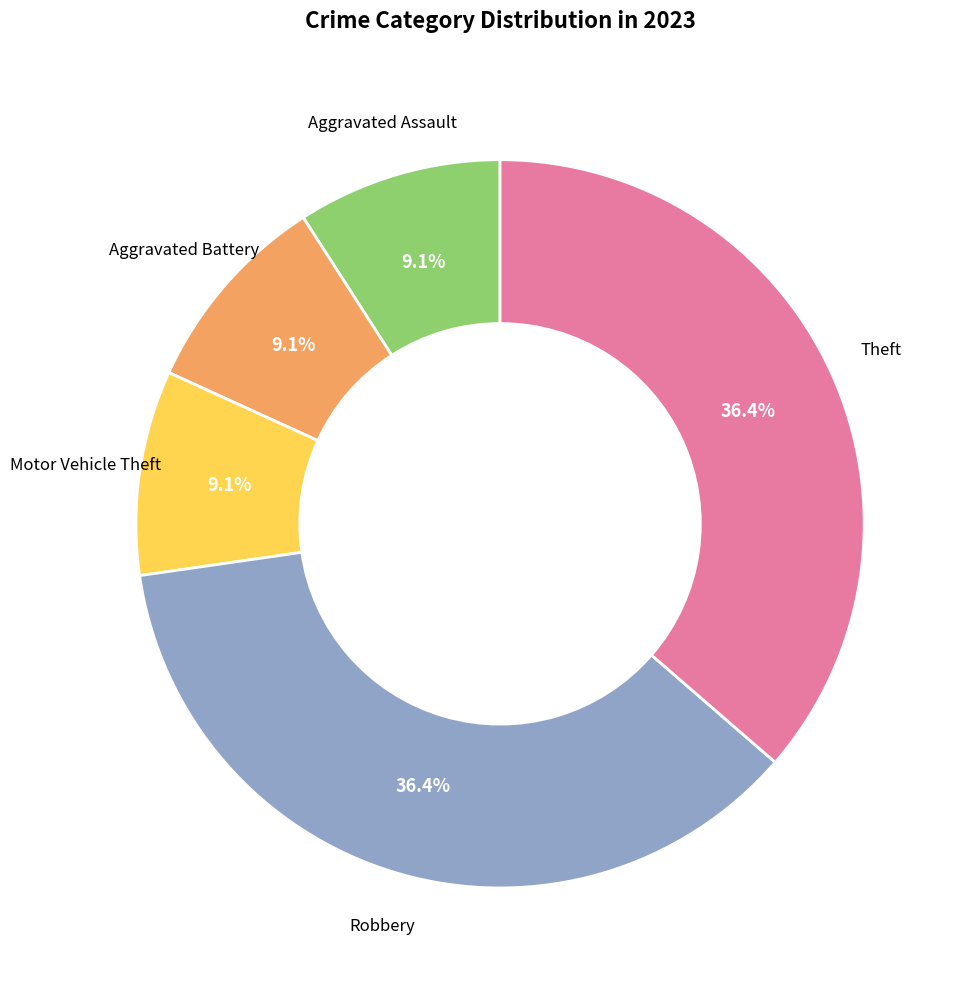

Count the number of slices in the pie.

5